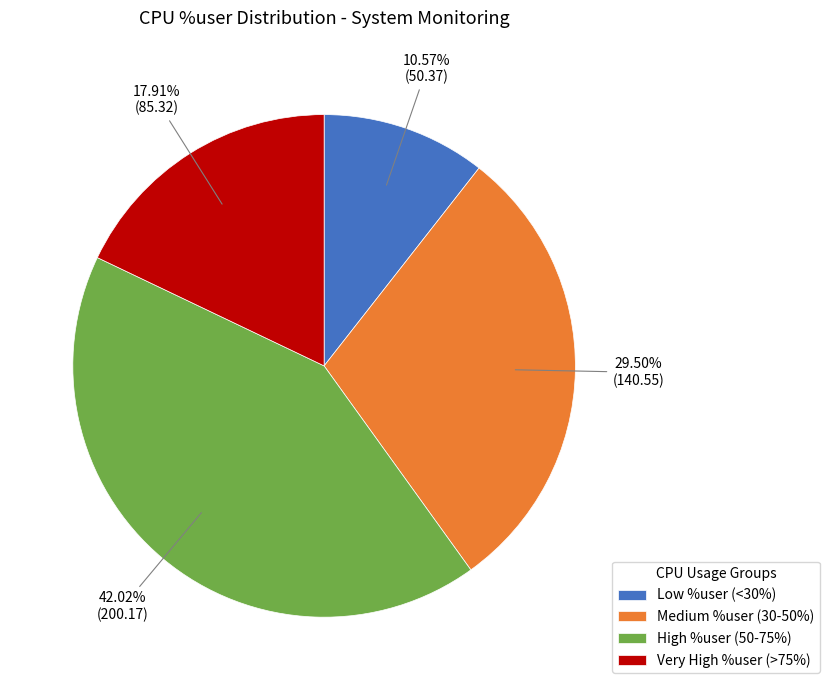

Does High %user (50-75%) account for over 50% of the chart?

No